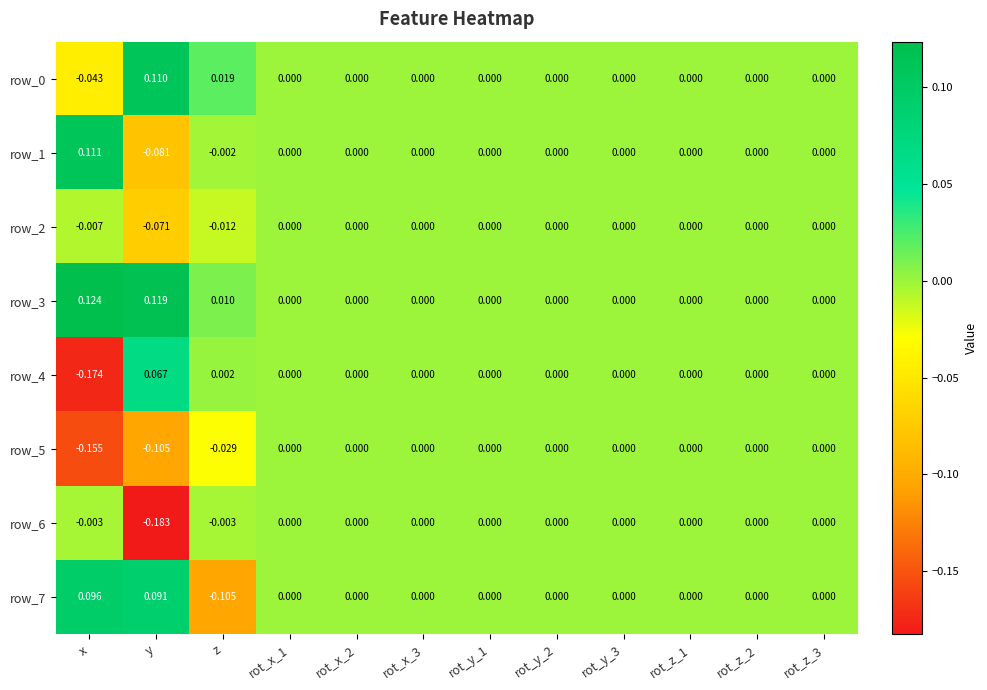

Count the number of data series in this chart.

8